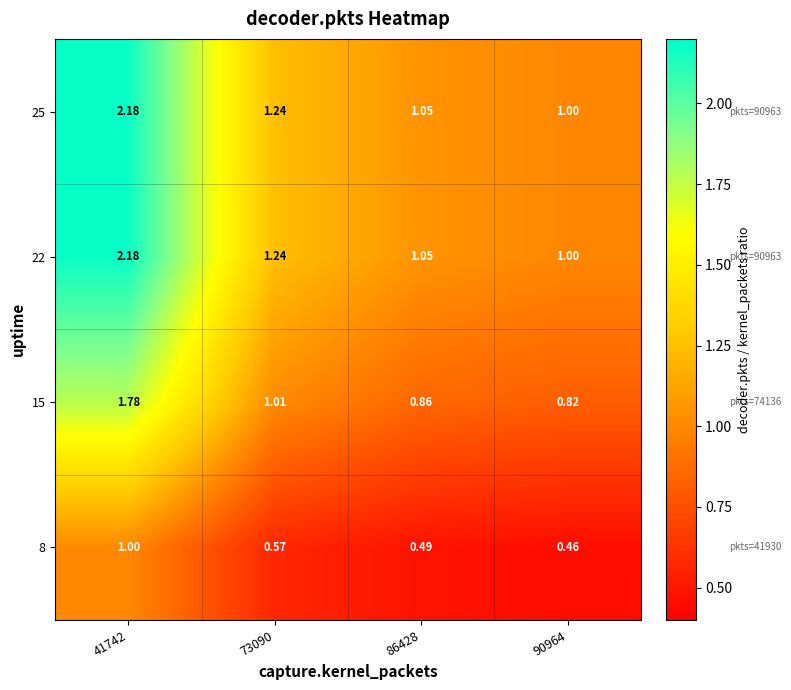

Is the value of 8 at 73090 greater than the value of 25 at 90964?

No